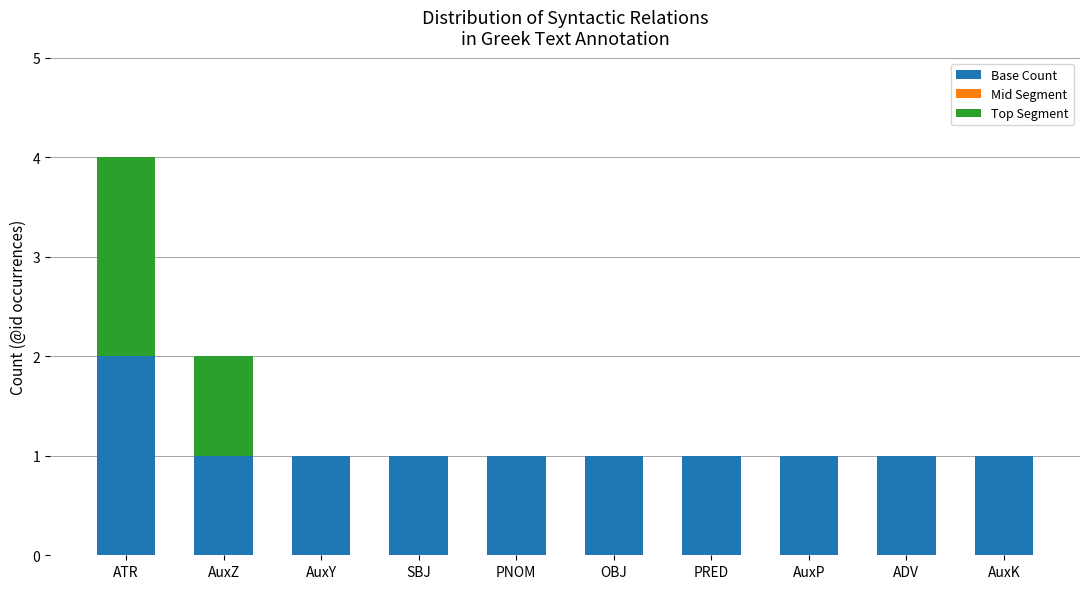

Is it true that Base Count equals 1 at AuxK?

True